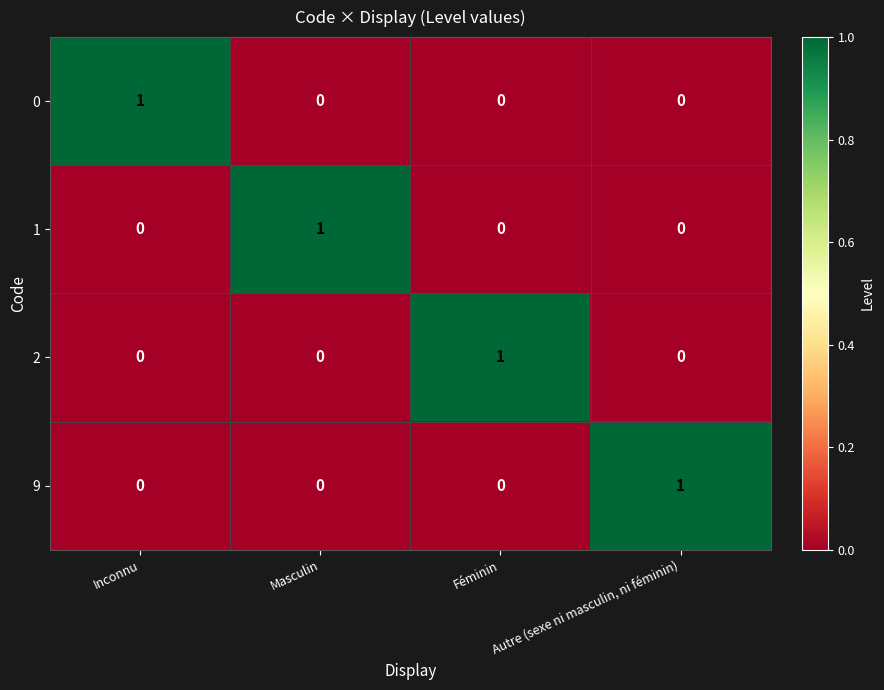

How many data points in 0 are above 0?

1